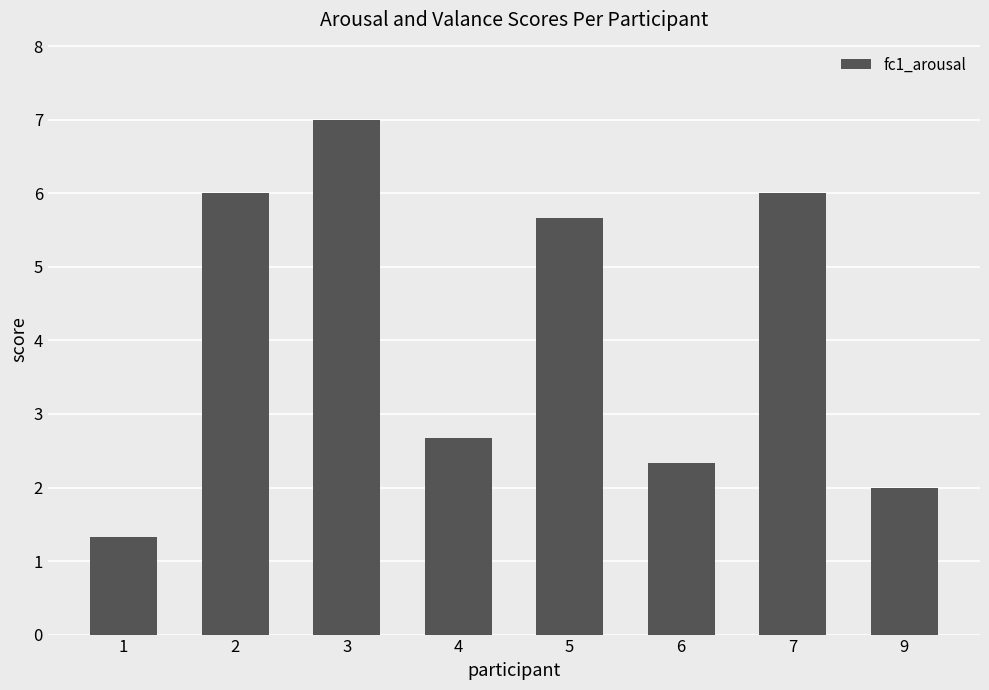

What is the minimum value shown in the chart?

1.3